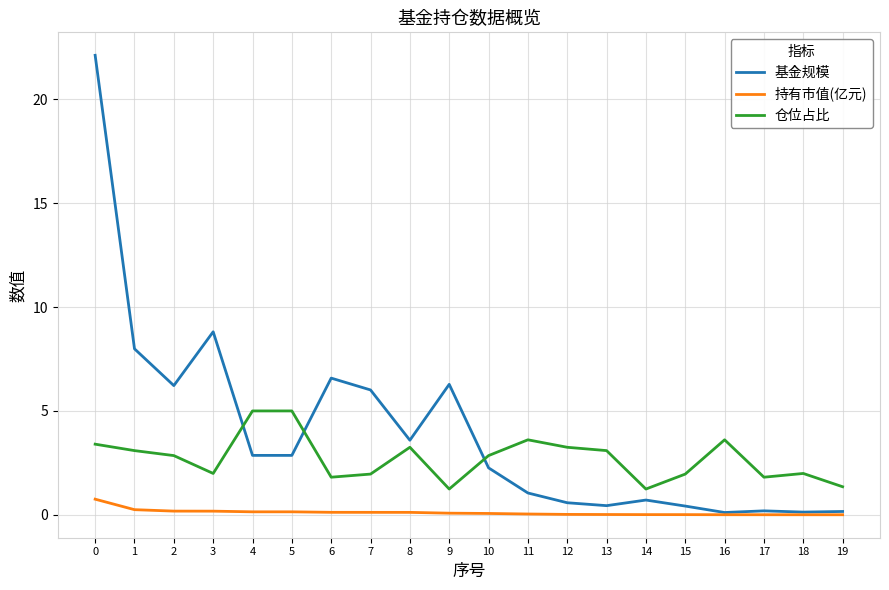

True or false: 持有市值(亿元) and 仓位占比 intersect in this chart.

False